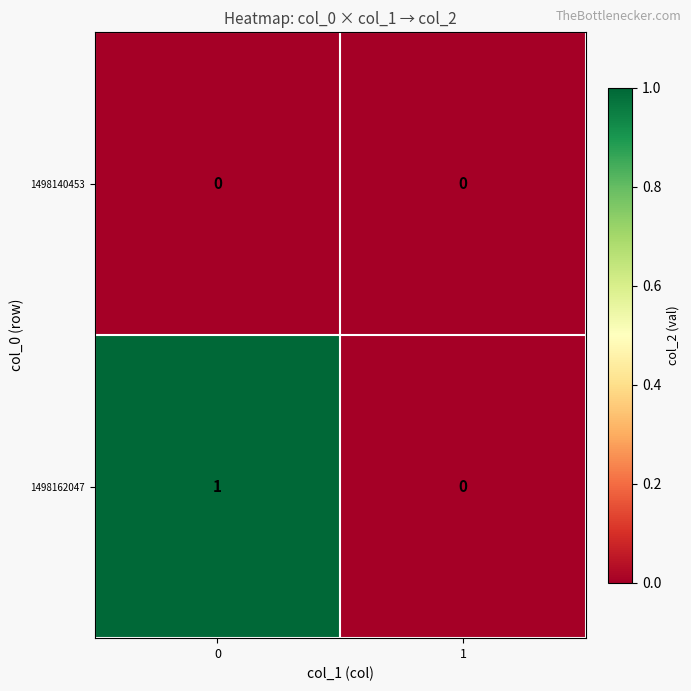

At 0, list the series in order from largest to smallest.

1498162047, 1498140453